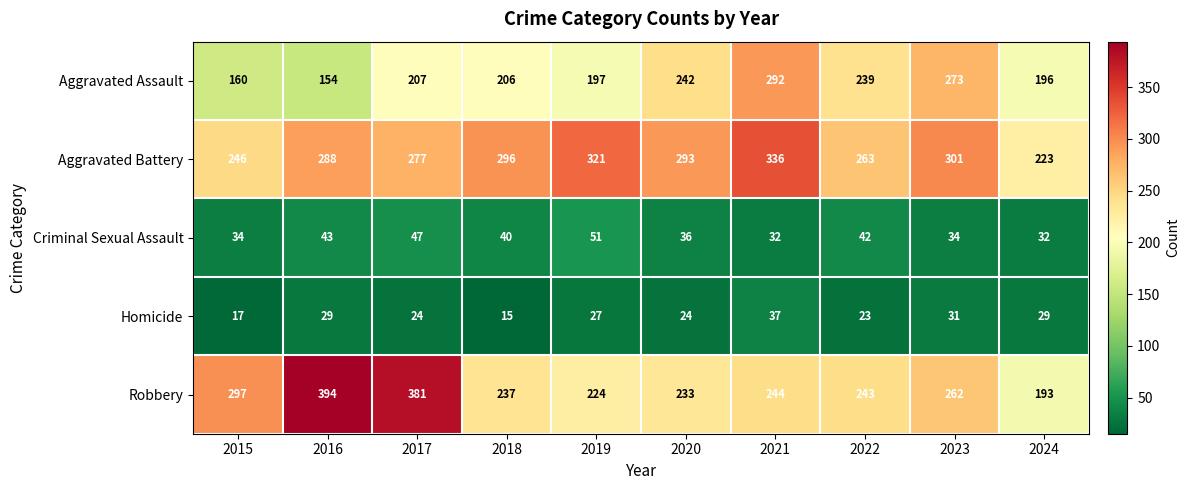

The value of Homicide at 2016 is 29. True or false?

True